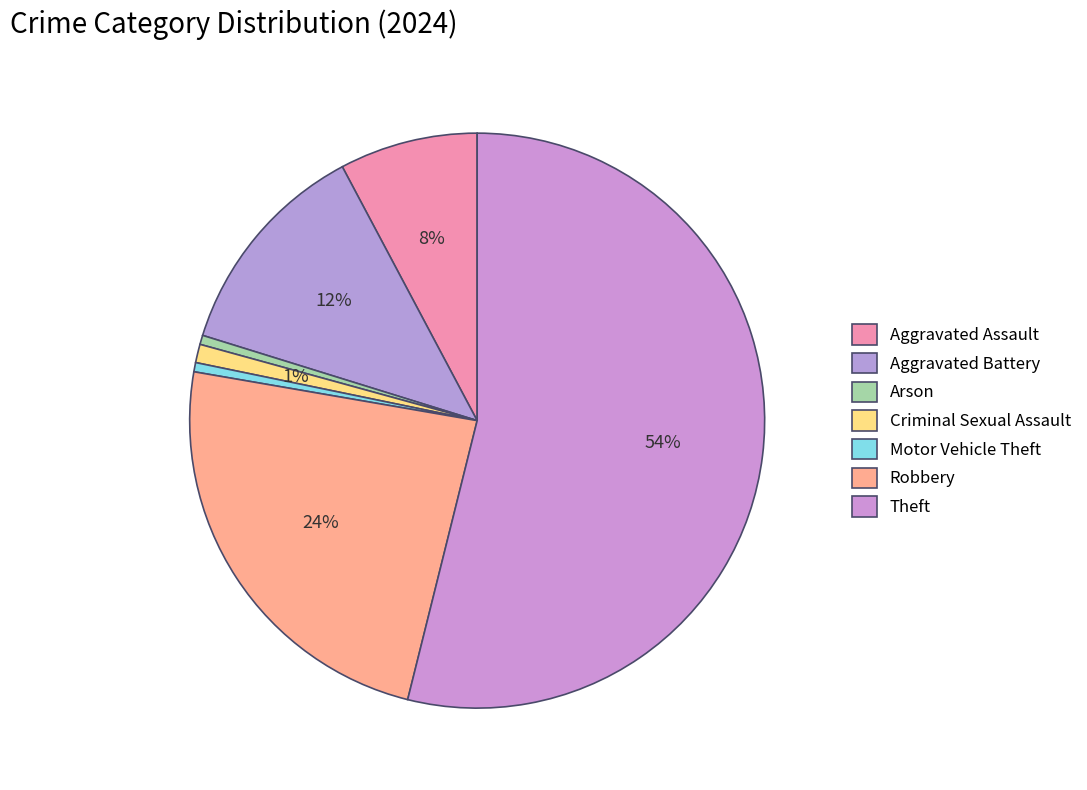

Combined, what portion of the pie is Criminal Sexual Assault and Arson?

1.6%